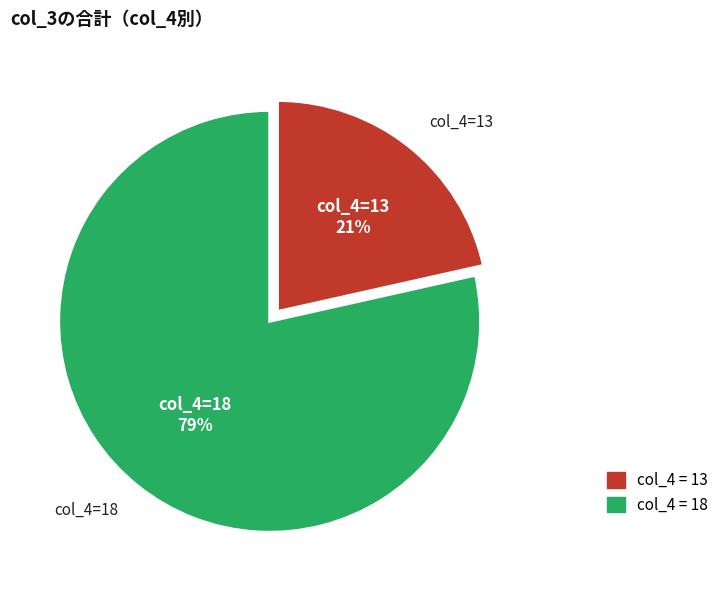

Does any single category account for the majority?

Yes